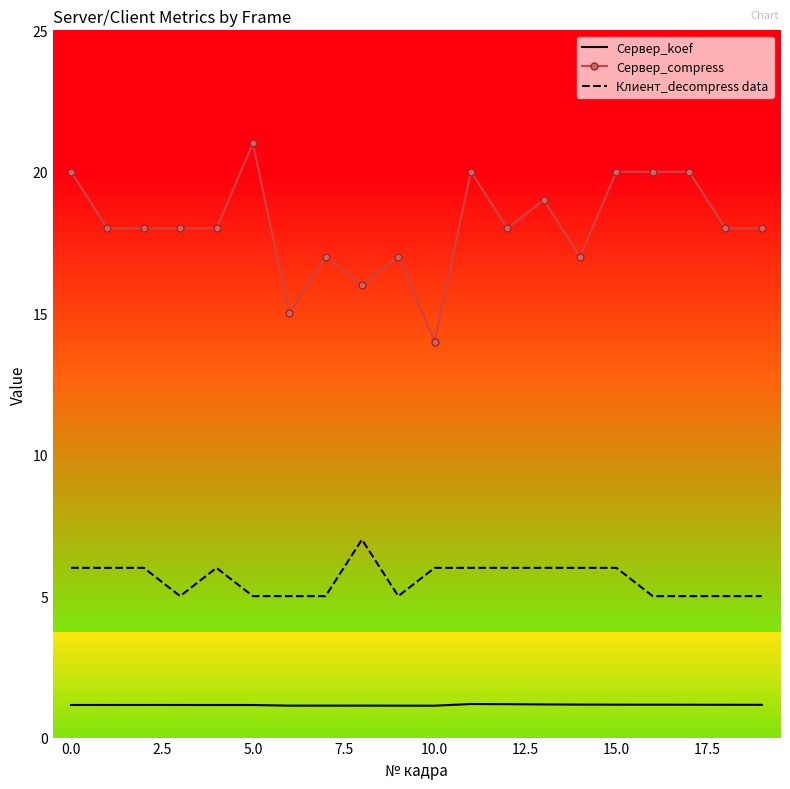

What is the maximum value for Клиент_decompress data?

7.0